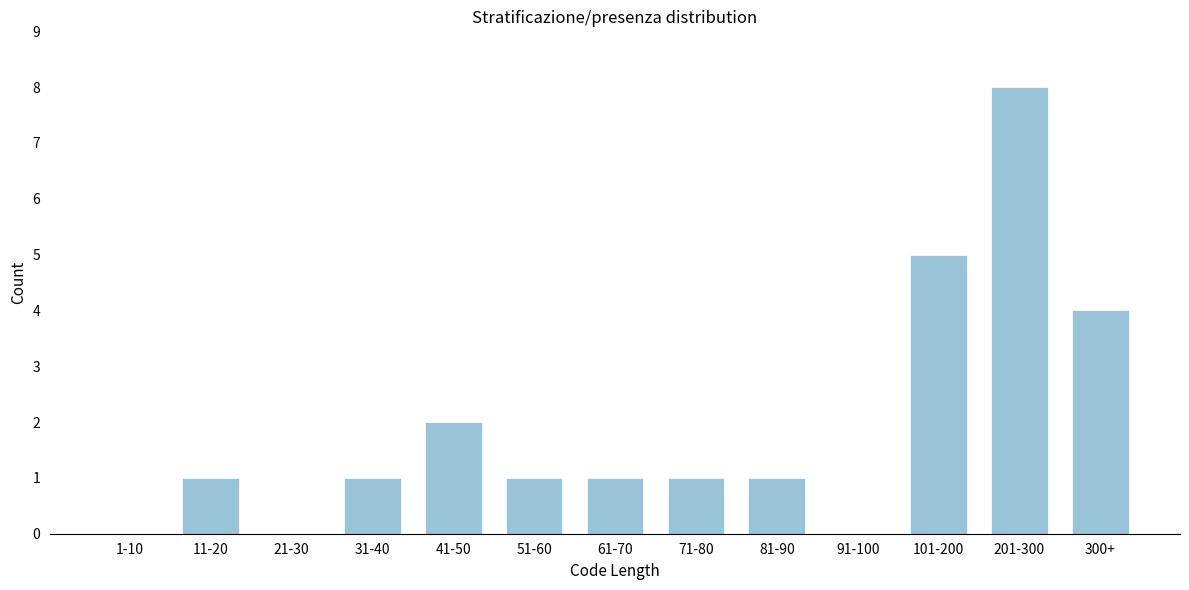

Reading left to right, what are all the values shown in this chart?

1-10=0	11-20=1	21-30=0	31-40=1	41-50=2	51-60=1	61-70=1	71-80=1	81-90=1	91-100=0	101-200=5	201-300=8	300+=4